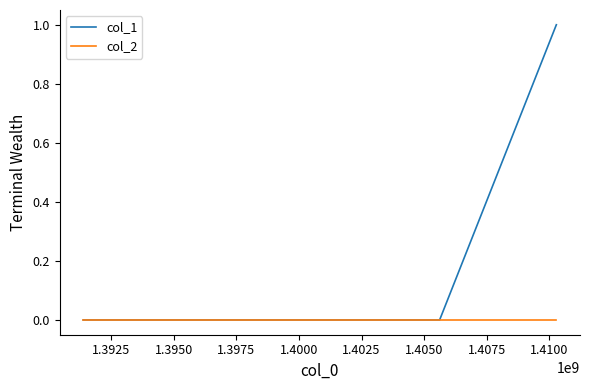

Which series has the largest range (max minus min)?

col_1